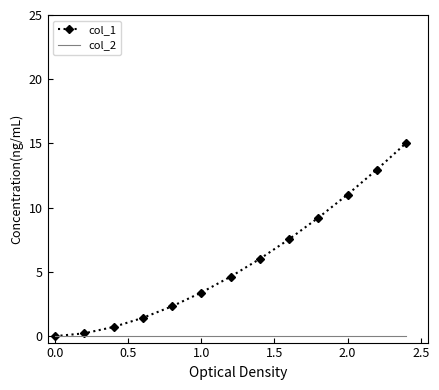

Which series has the widest spread of values?

col_1